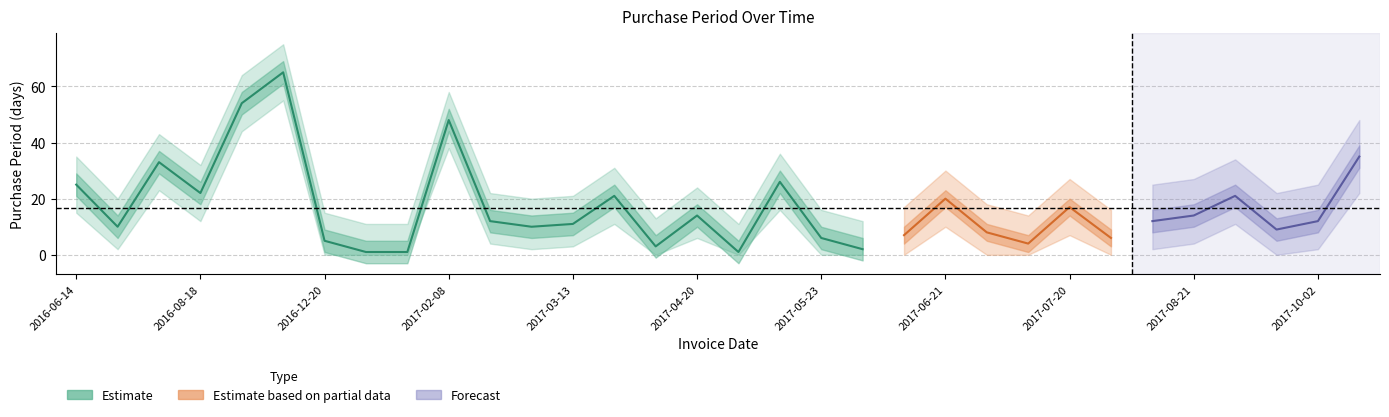

Between 2017-03-13 and 2017-04-06, which is larger?

2017-03-13